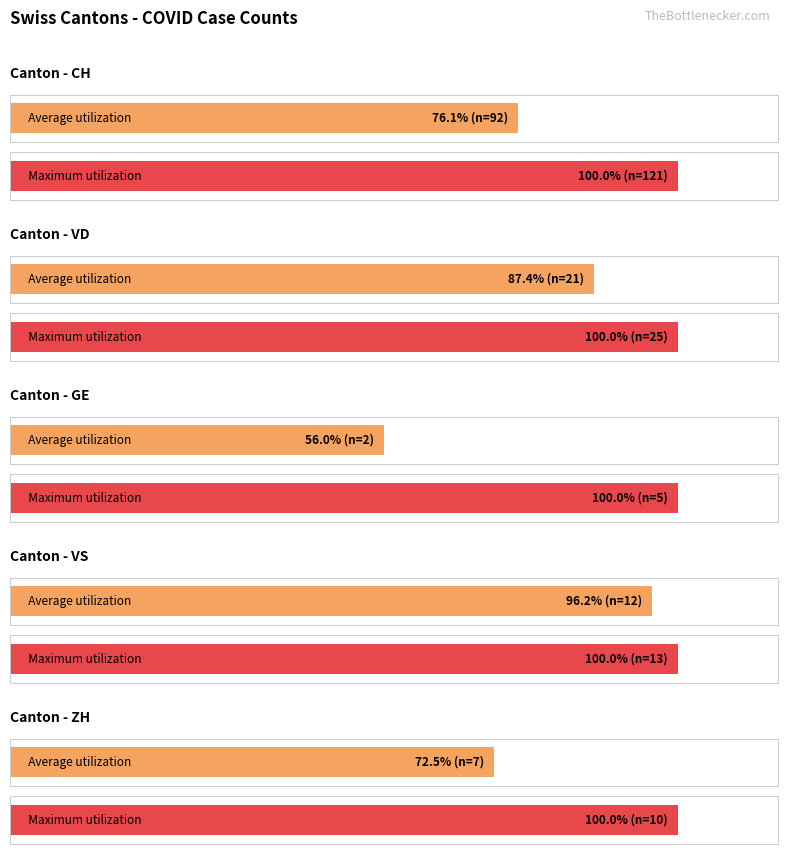

At 2020-06-14, list the series in order from largest to smallest.

CH, VD, VS, ZH, GE